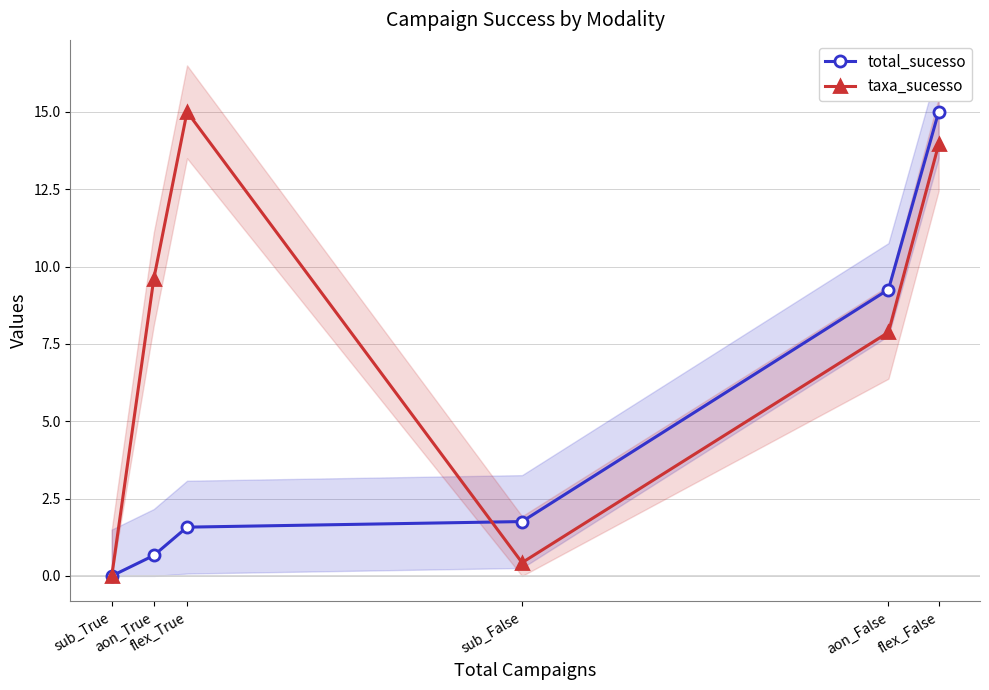

True or false: total_sucesso has a value of 6.8 at flex_False.

False